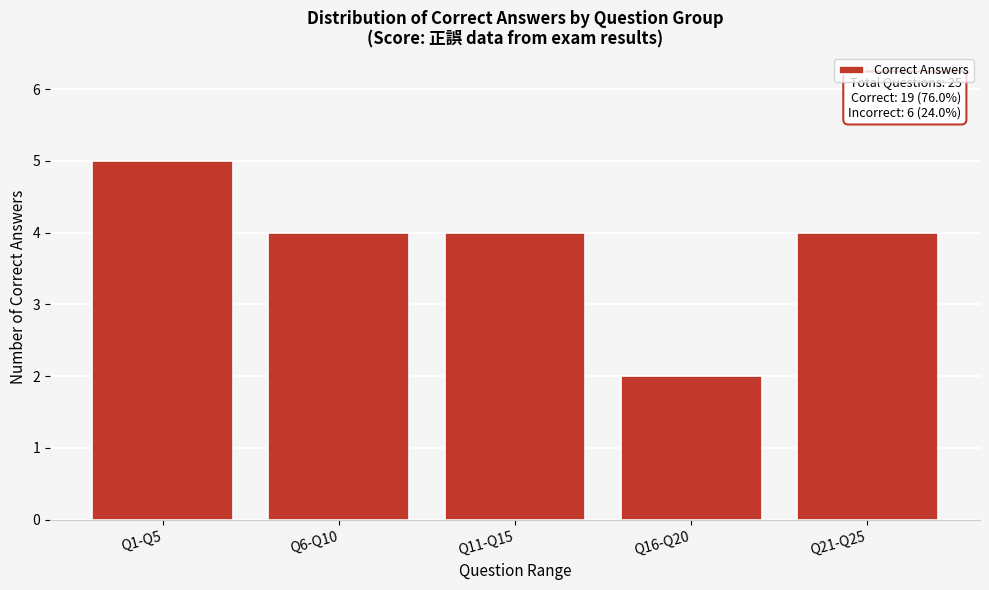

Reading right to left, list all the values displayed in this chart.

Q21-Q25=4	Q16-Q20=2	Q11-Q15=4	Q6-Q10=4	Q1-Q5=5